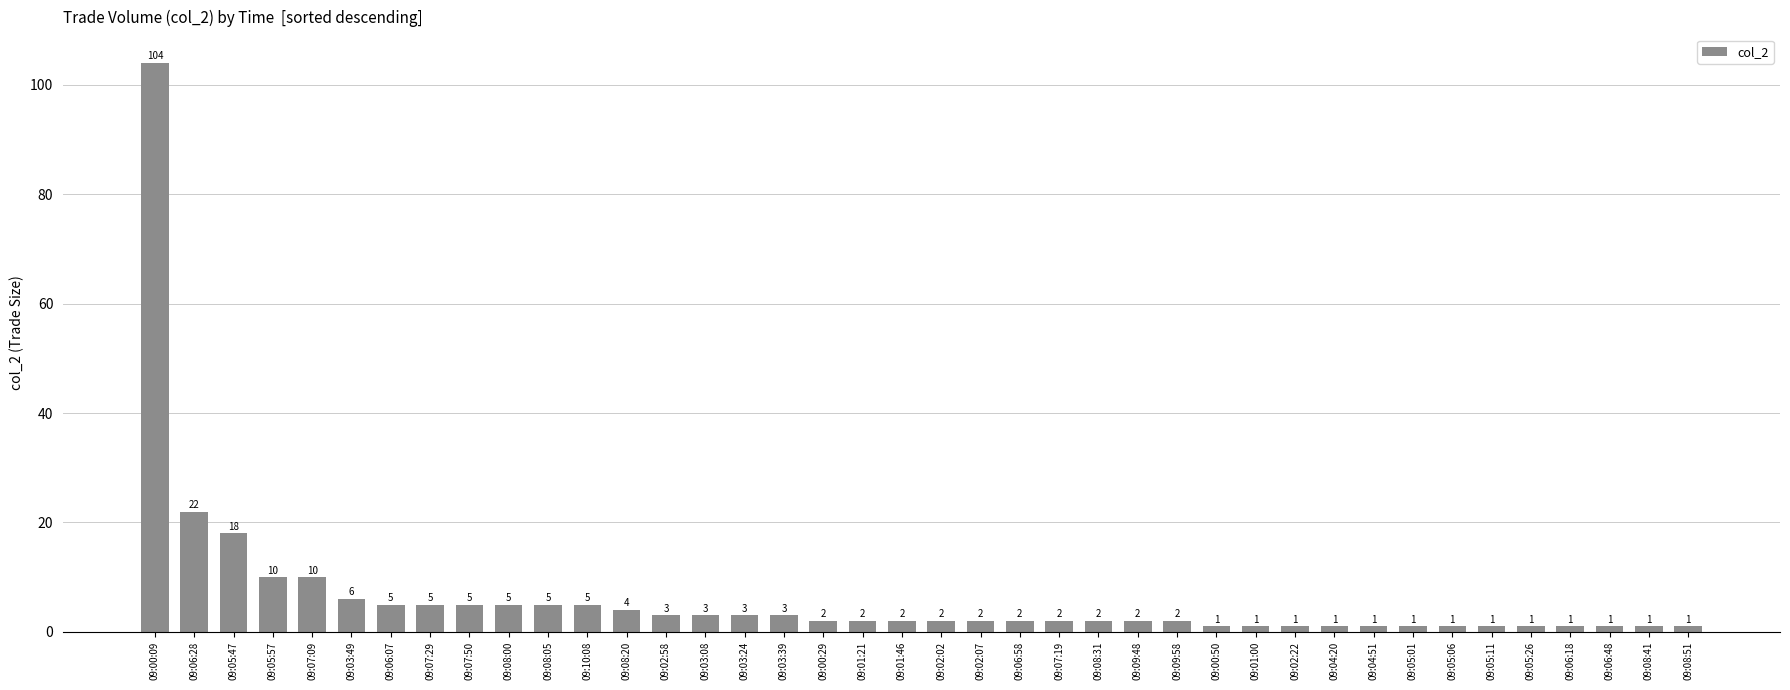

Is it true that the value at 09:05:11 is 1?

True